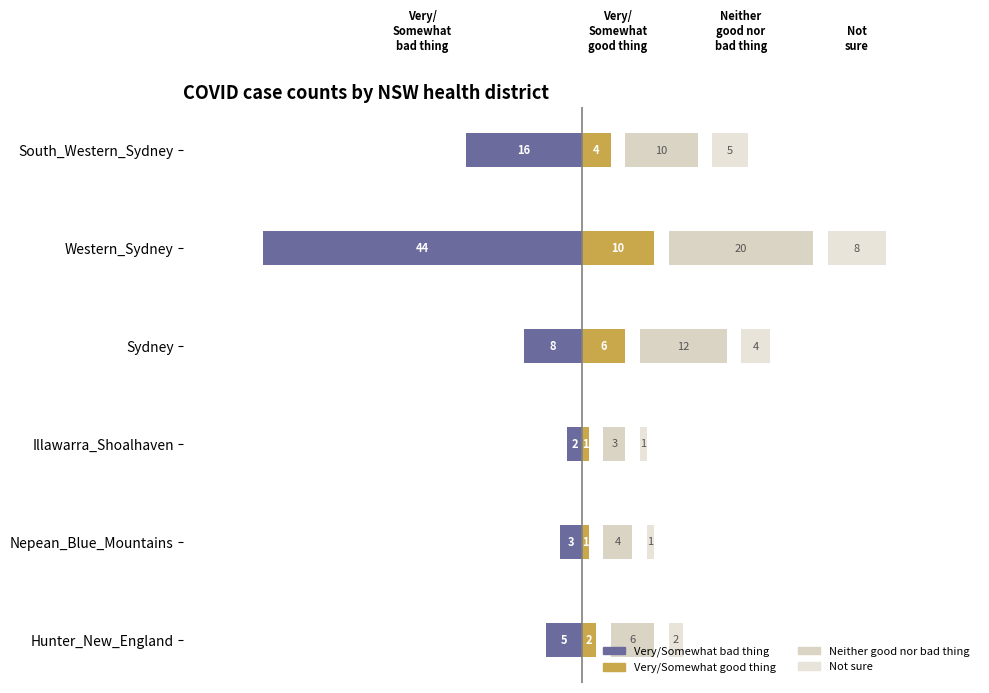

How many groups of bars are there?

6